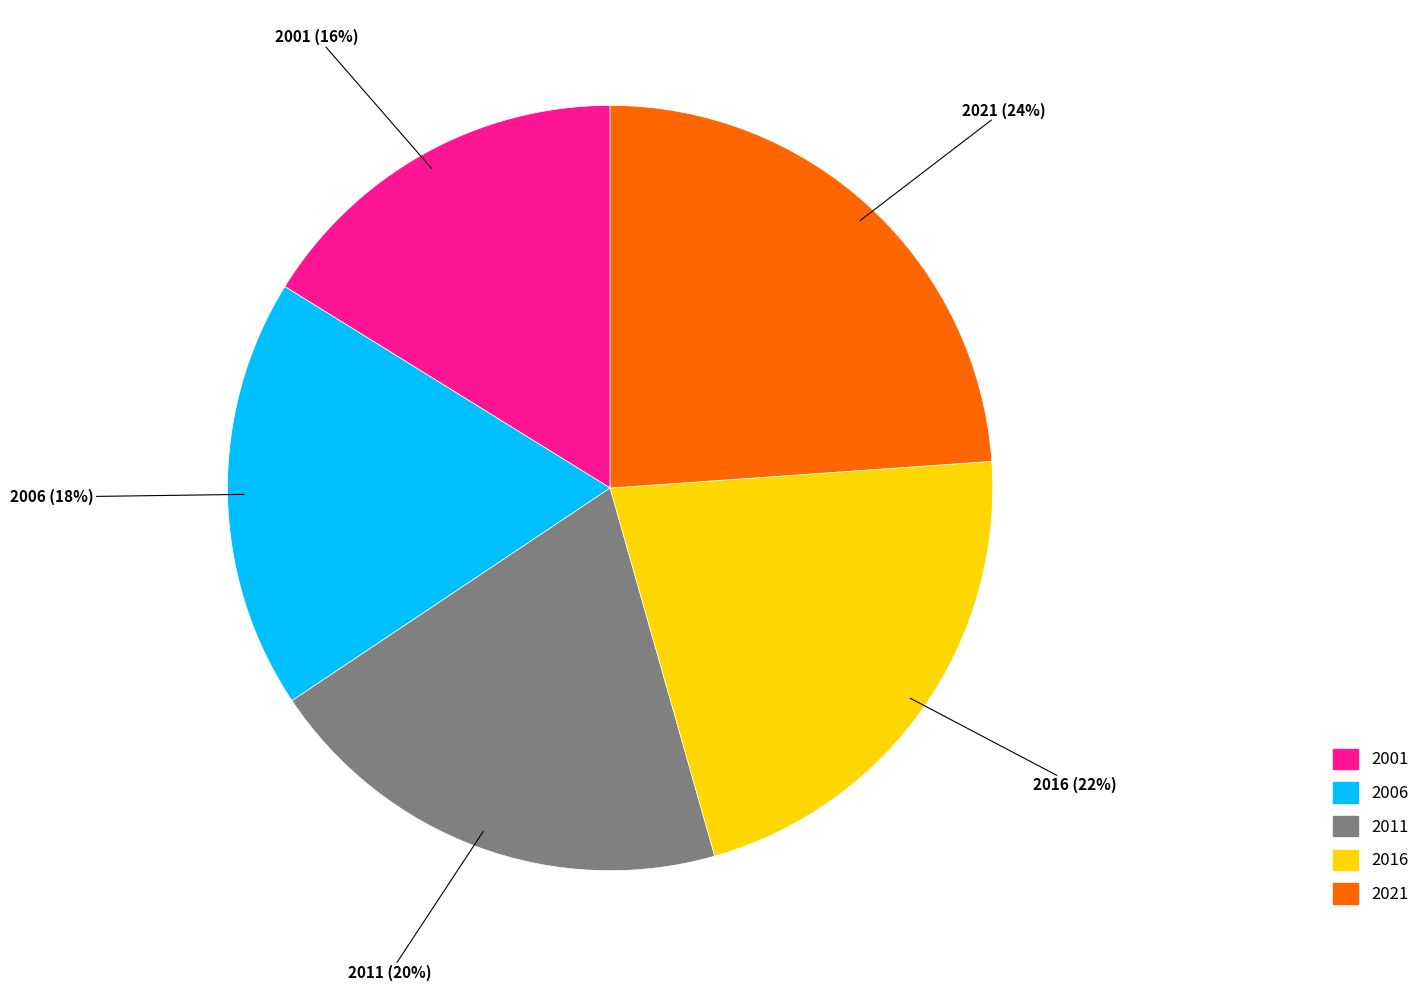

The 2011 slice represents 26% of the pie. True or false?

False